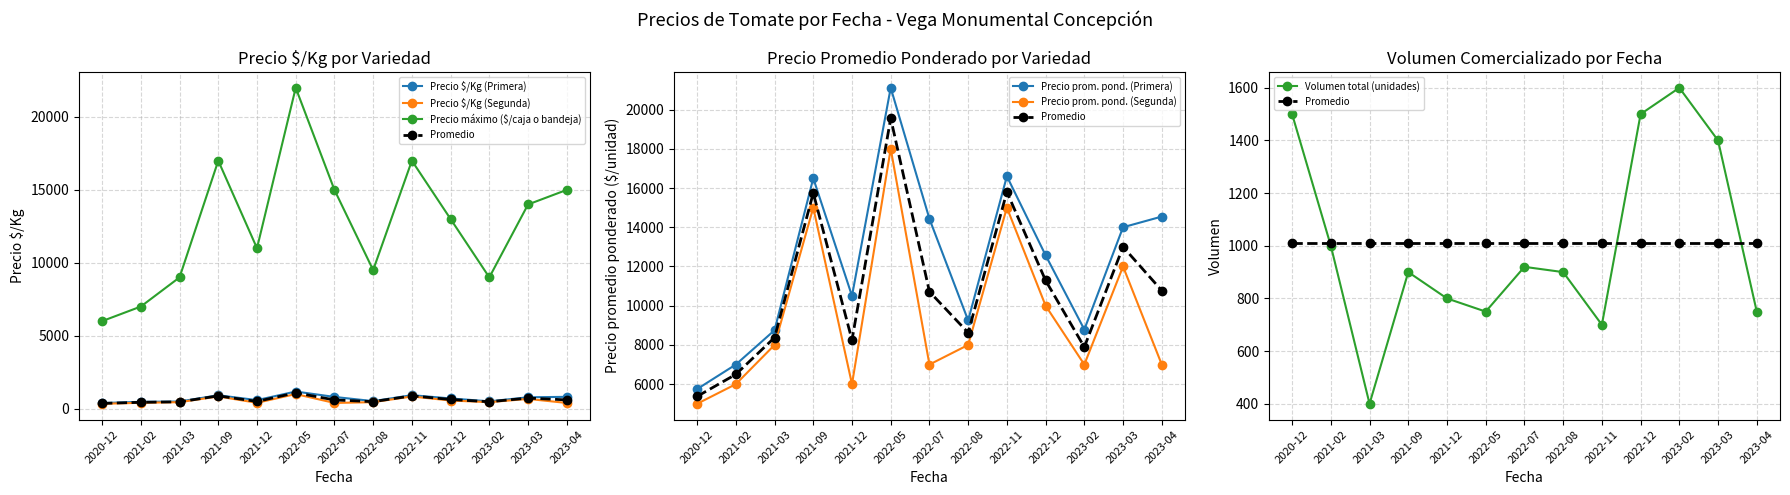

What is the total value across all series at 2023-04?

38492